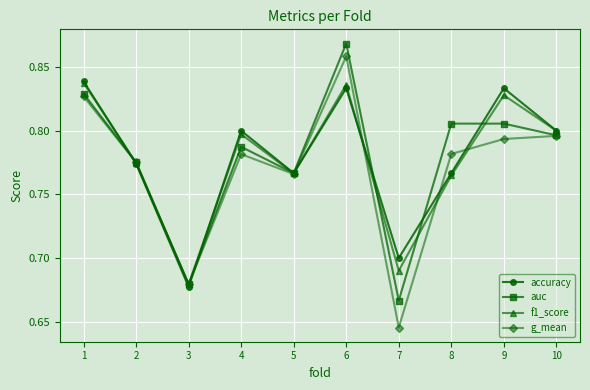

The f1_score series shows 0.8 at 6. True or false?

True